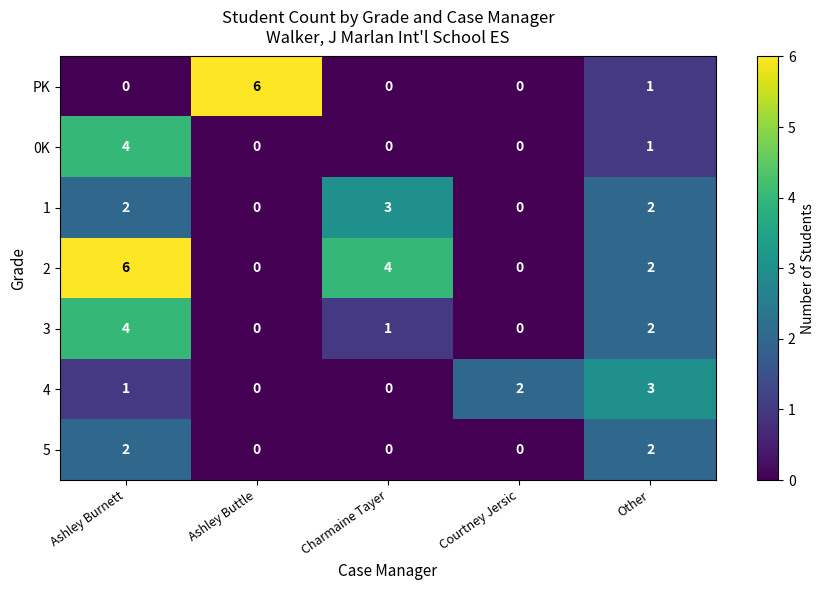

At which label does 0K reach its peak?

Ashley Burnett